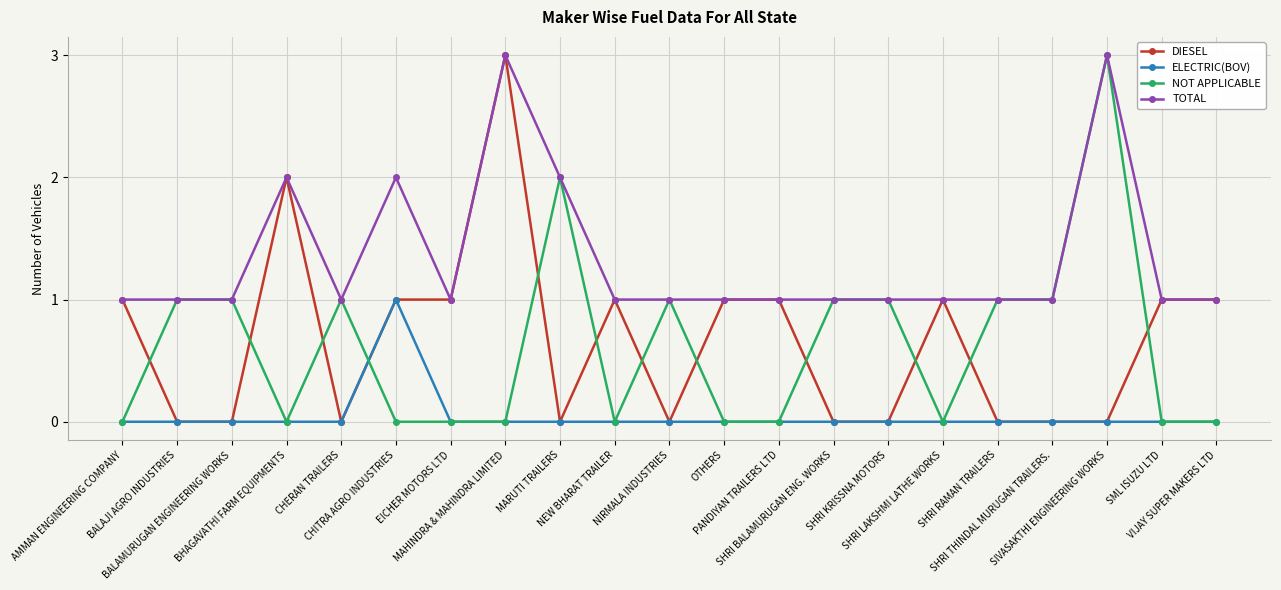

How many lines are shown in the chart?

4